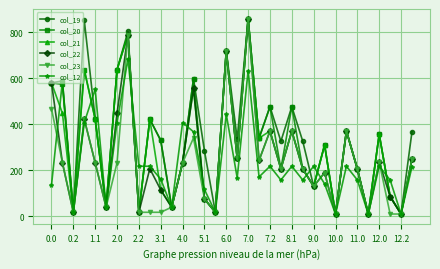

What is the maximum value for col_22?

858.1